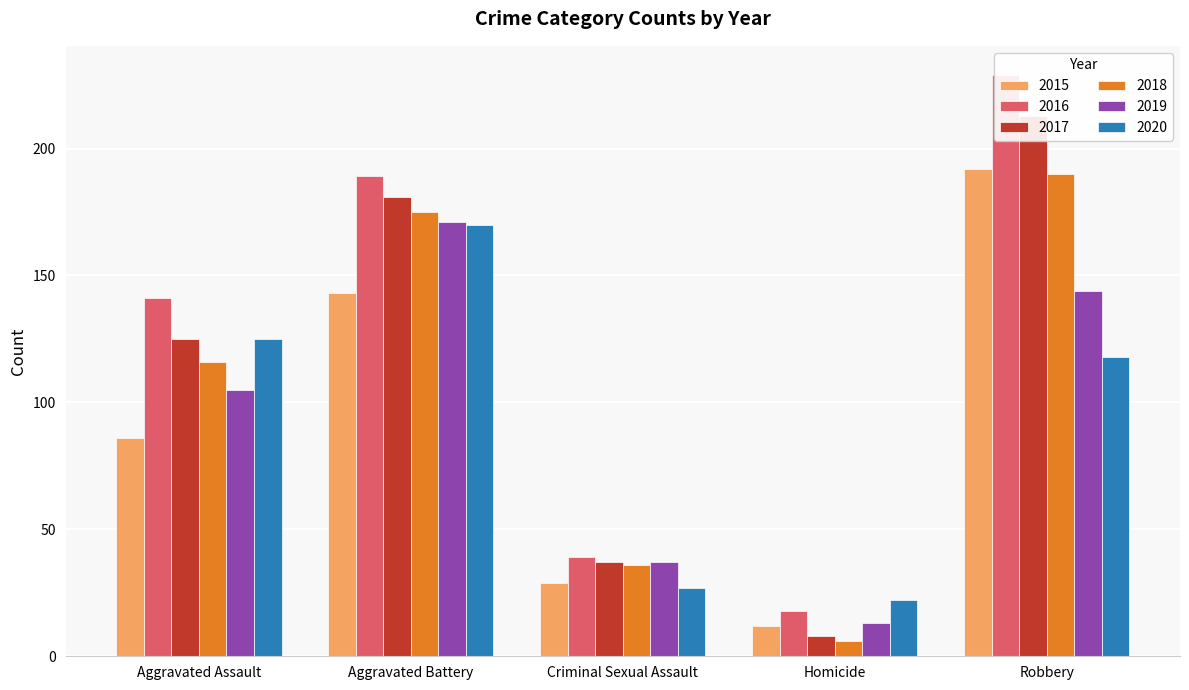

What is the difference between the second highest and minimum values in the 2019 series?

131